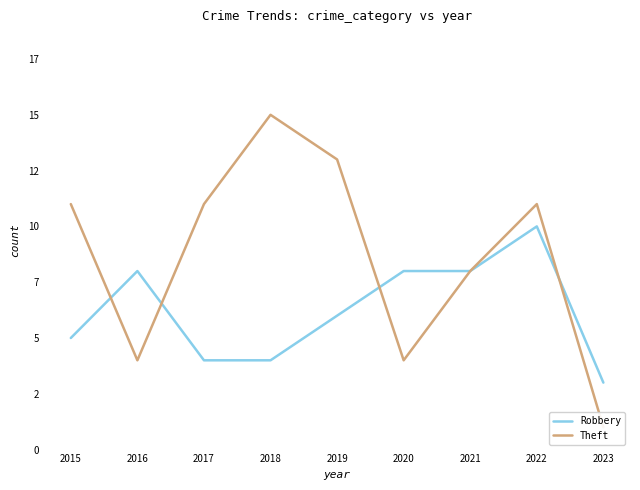

Count the Theft values in the range 4 to 11.

6